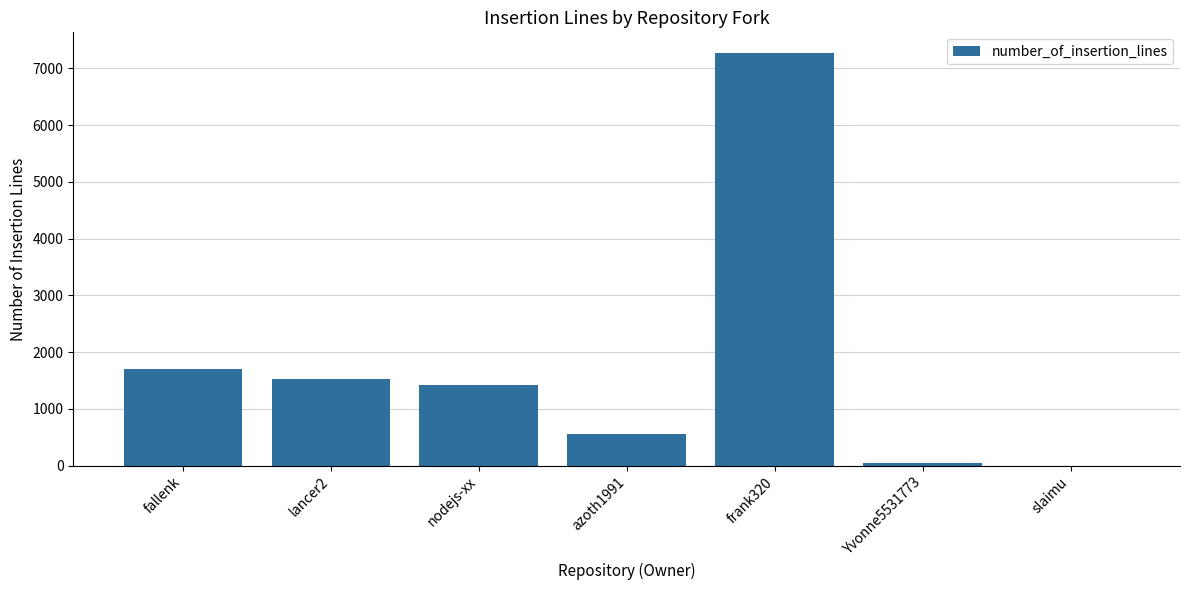

Is it true that the value at azoth1991 is 562?

True